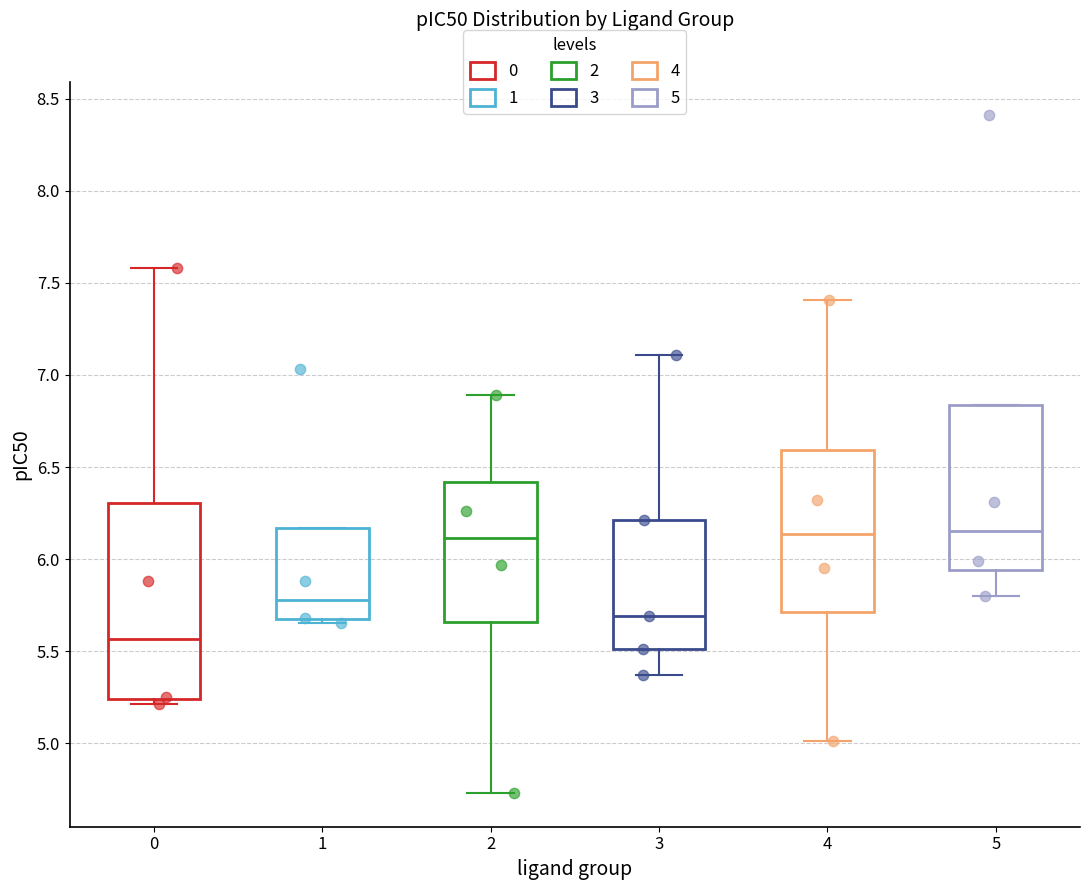

Which box has the lowest median line?

0